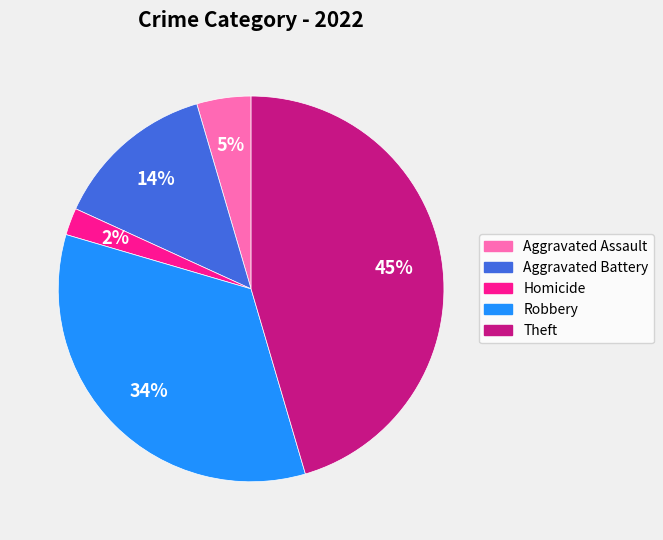

Is Homicide the majority of the pie?

No